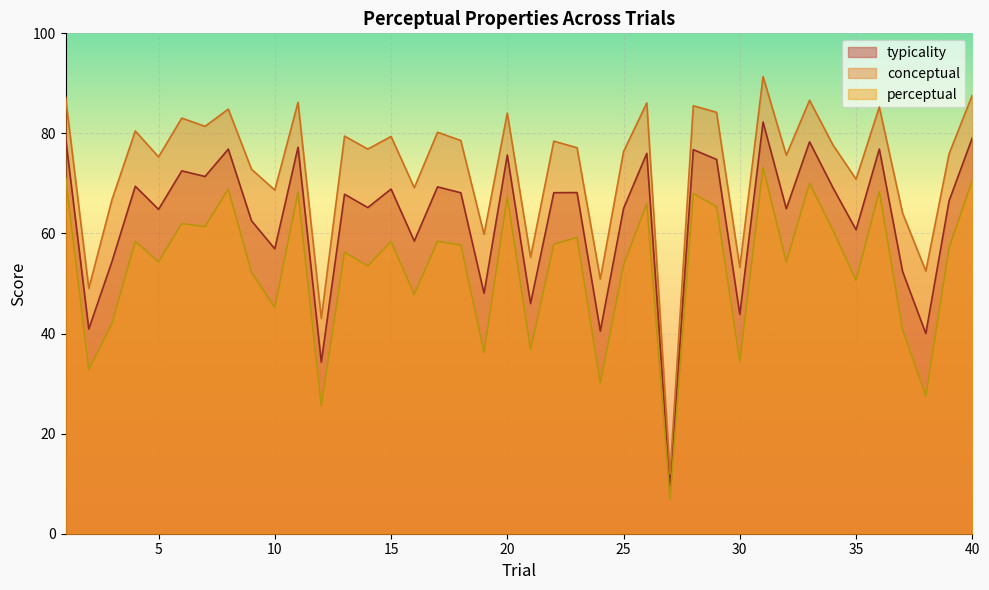

How many lines are shown in the chart?

3